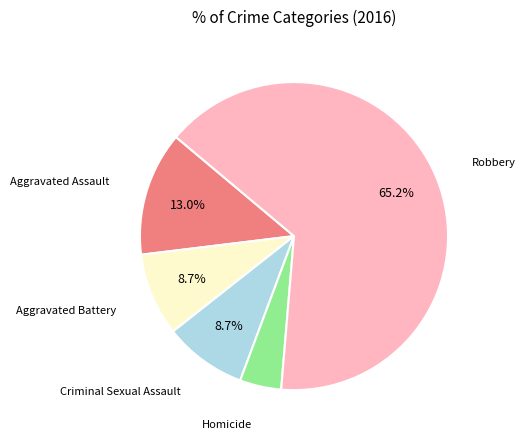

Is there a majority slice in this chart?

Yes